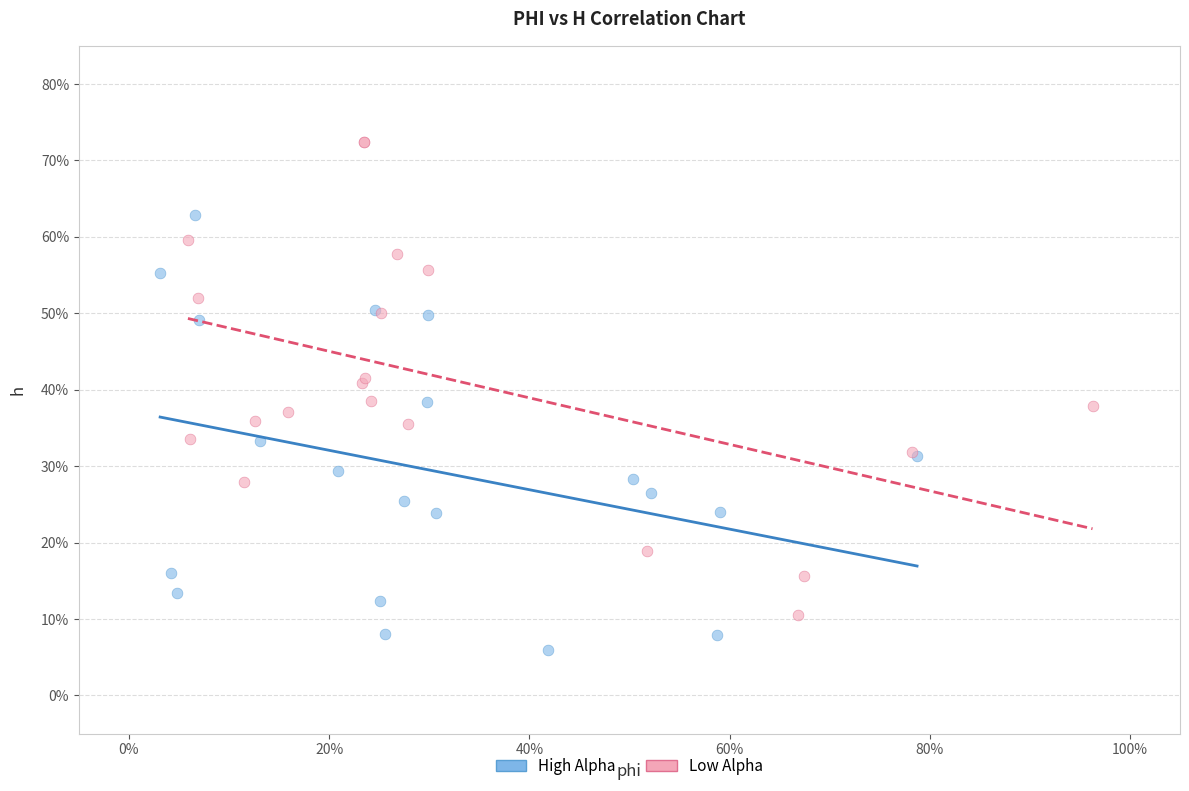

What are all the series names shown in the legend?

High Alpha, Low Alpha